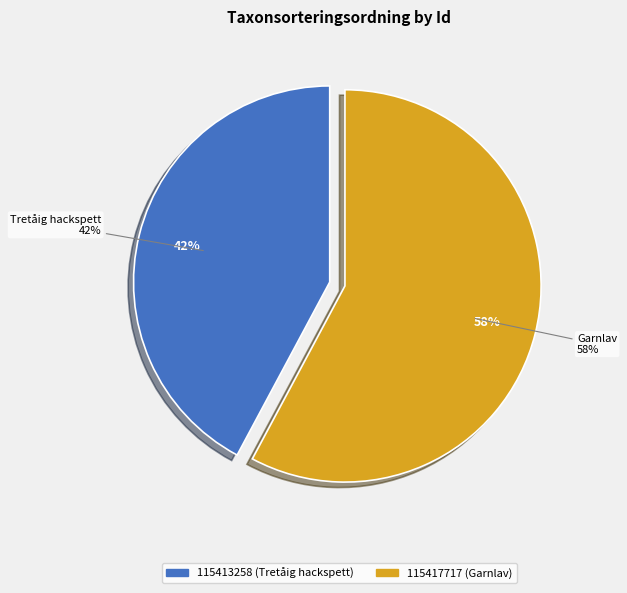

How much of the chart is everything except 115417717?

42.2%